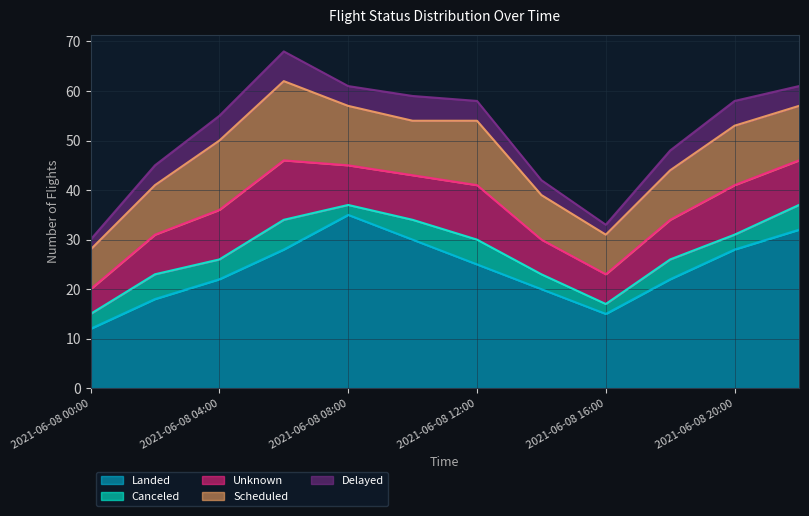

What is the spread (max minus min) of values at 2021-06-08 06:00?

22